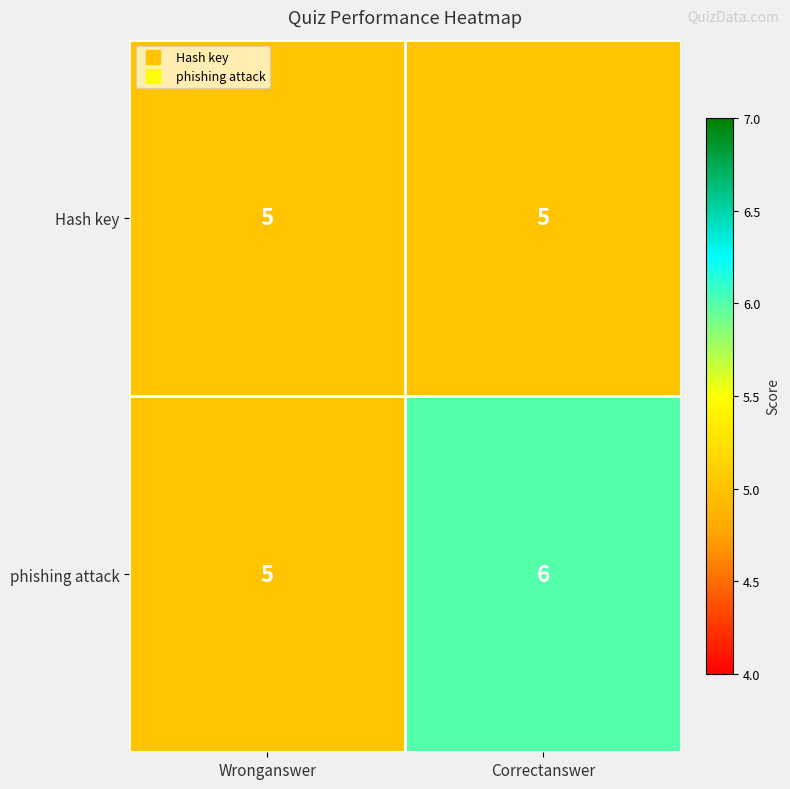

The value of phishing attack at Correctanswer is 6. True or false?

True